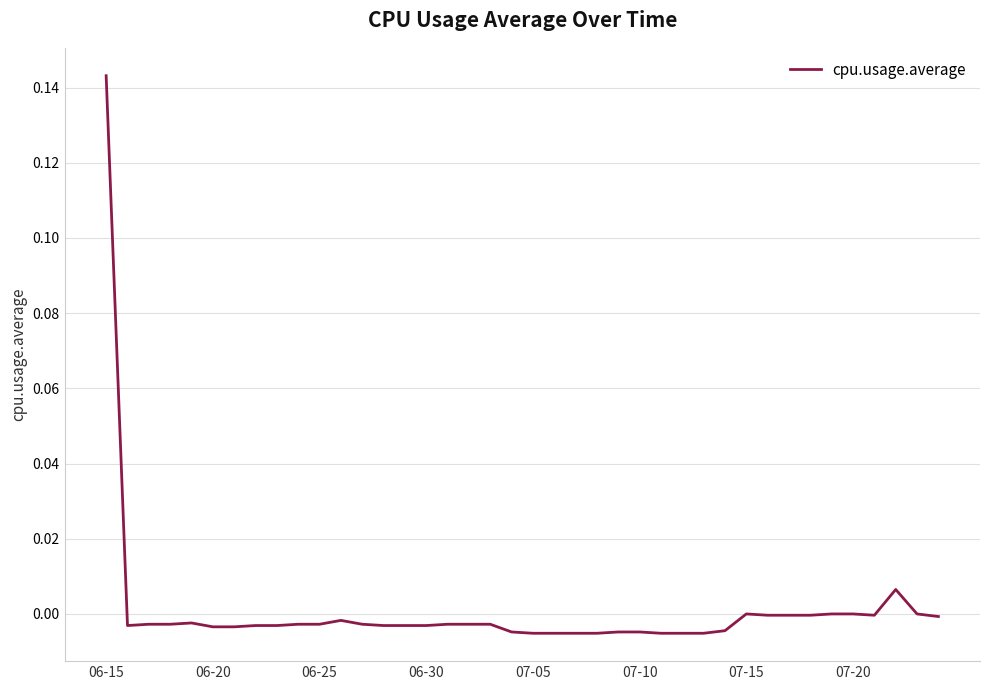

Between 07-10 and 07-15, which is larger?

07-15